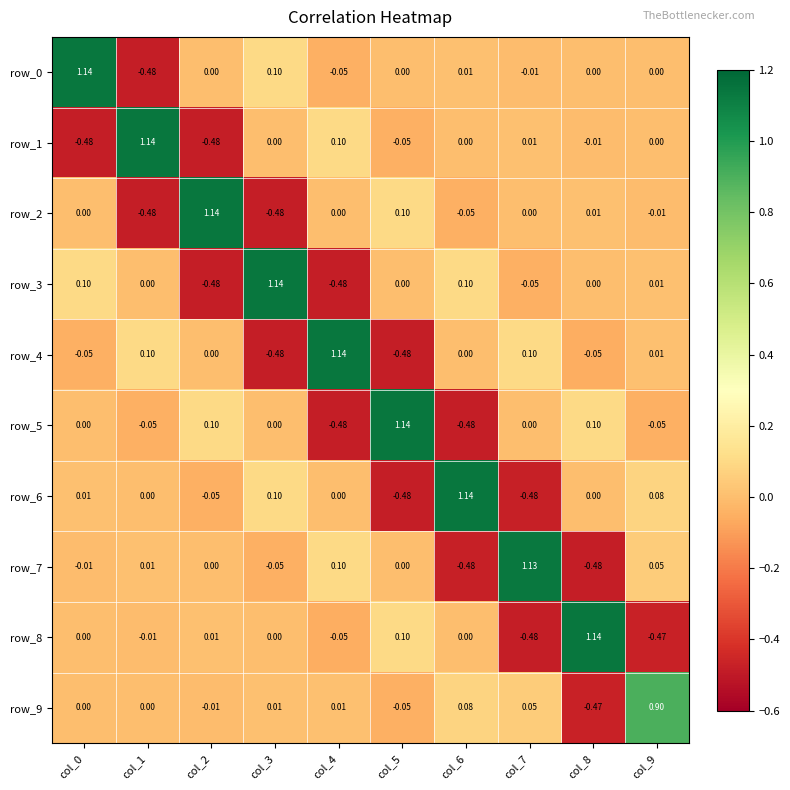

Is the value of row_7 at col_3 greater than the value of row_5 at col_5?

No